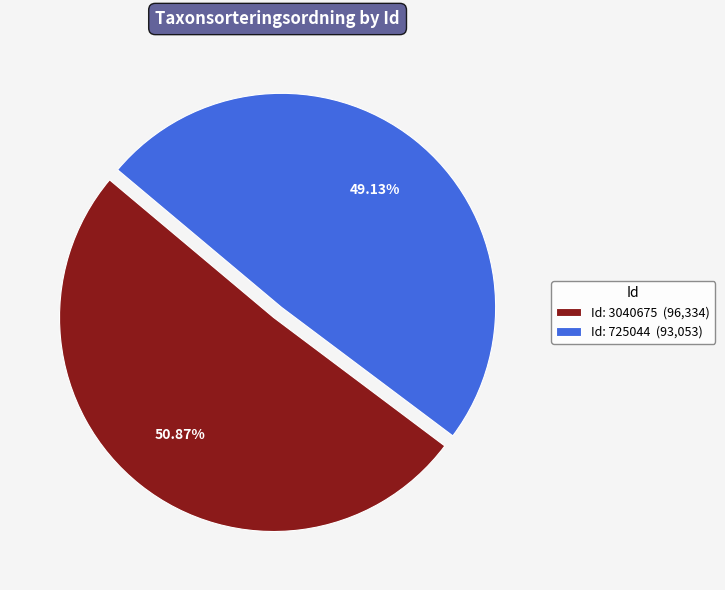

Which category has the smallest portion of the pie?

Id: 725044 (93,053)